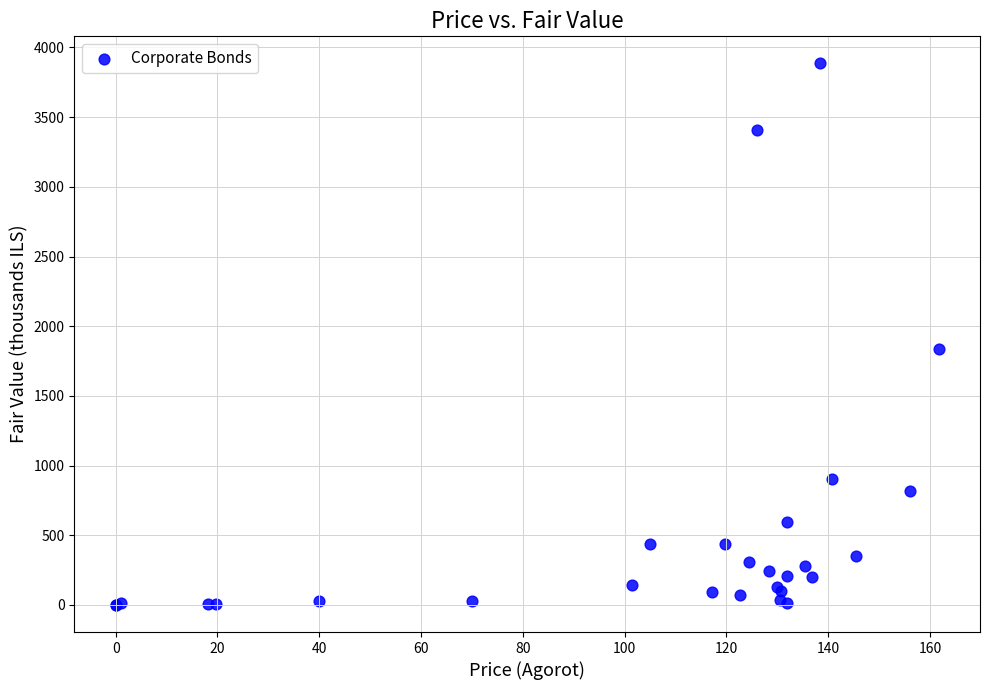

What Y value in the scatter plot is closest to 1942?

1838.4